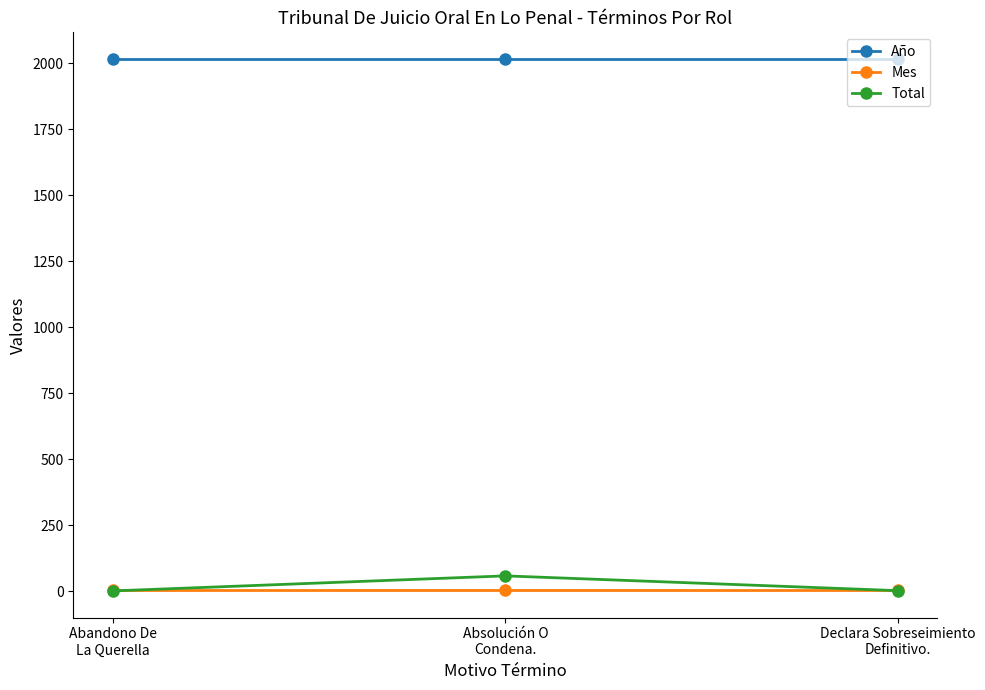

At how many categories does at least one series exceed 1247?

3